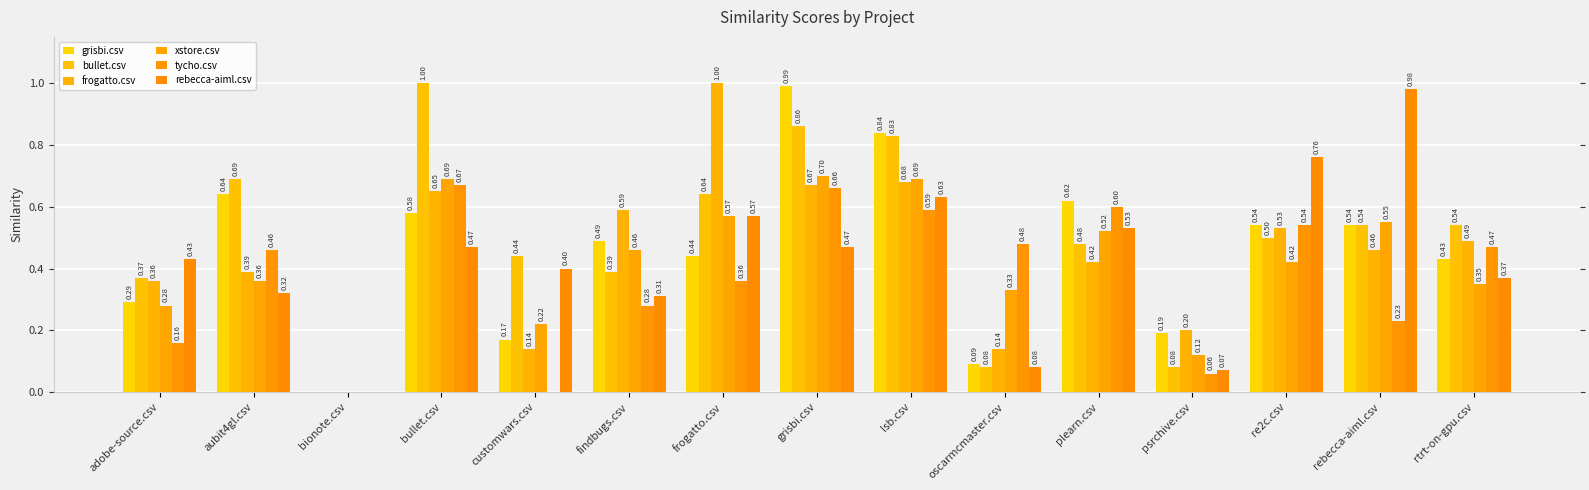

What position from the left is lsb.csv?

9